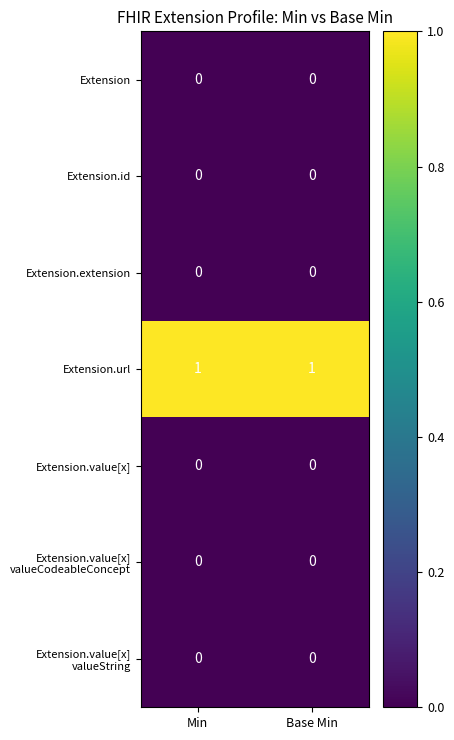

How many distinct data groups are displayed?

7